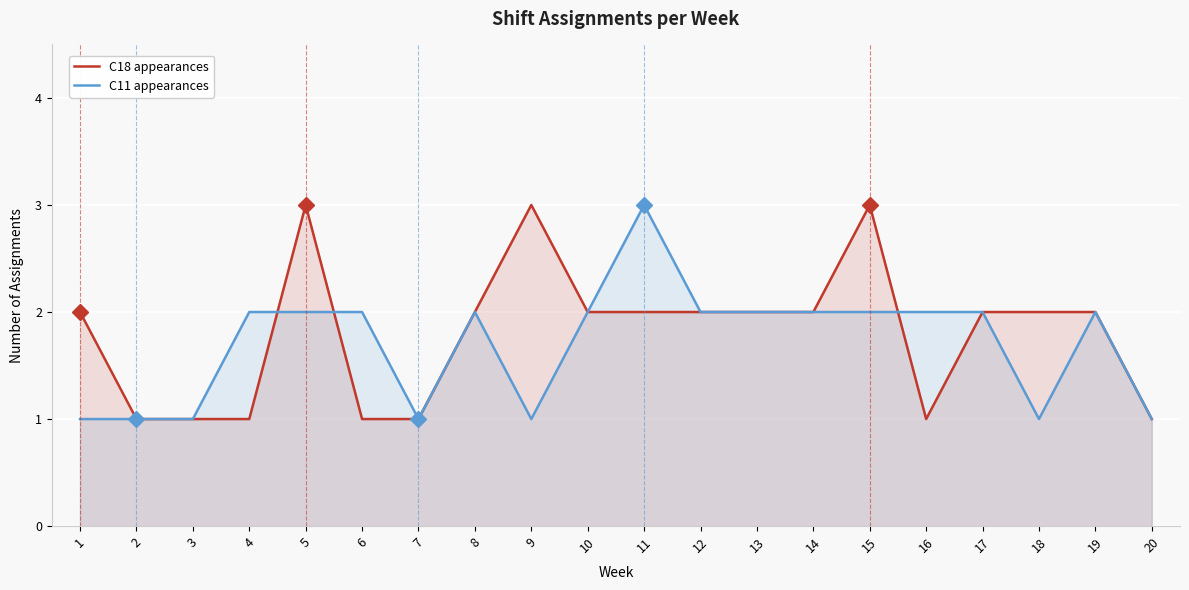

What is the difference between the maximum and minimum values in the C18 appearances series?

2